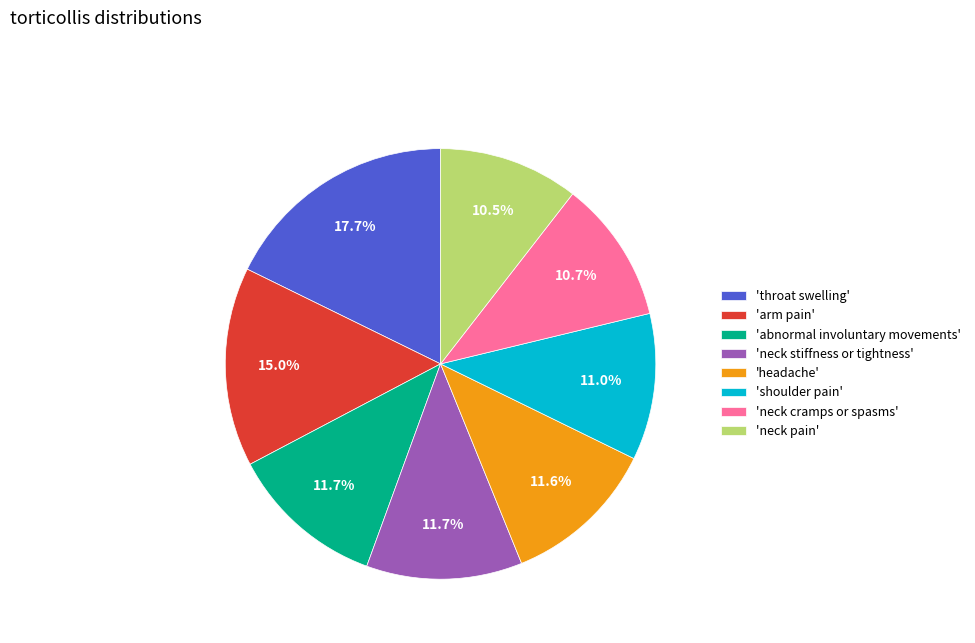

Which slice is the largest?

'throat swelling'